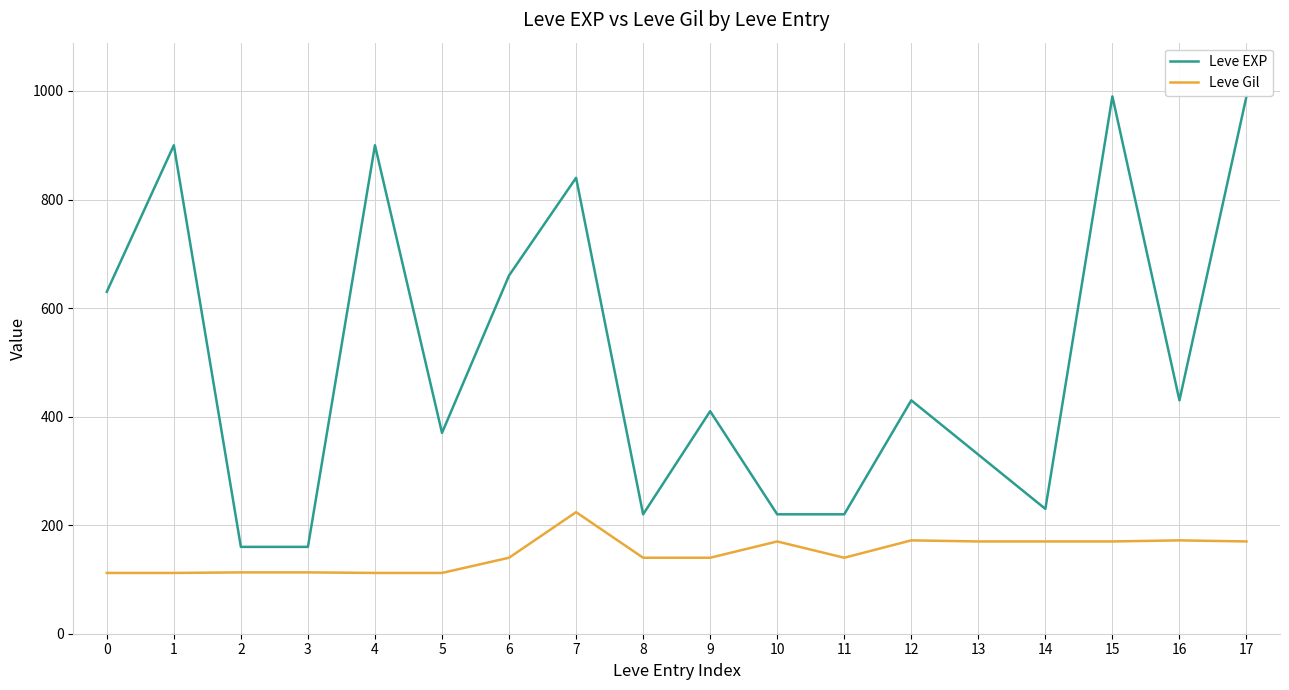

True or false: Leve EXP and Leve Gil cross at least once.

False